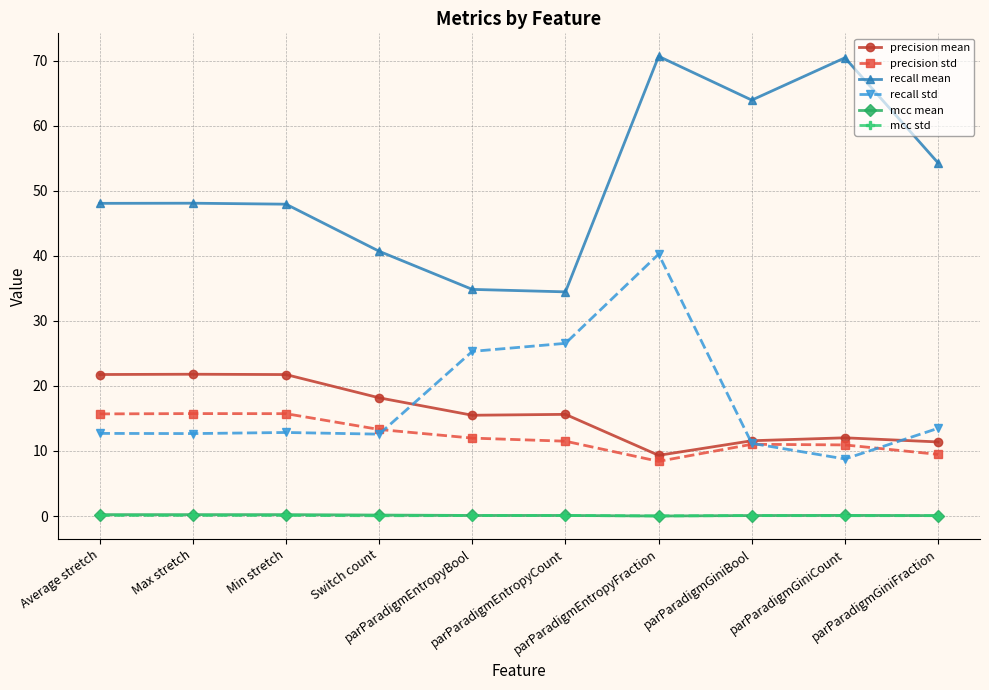

True or false: recall std has more than 0 points higher than both neighbors.

True